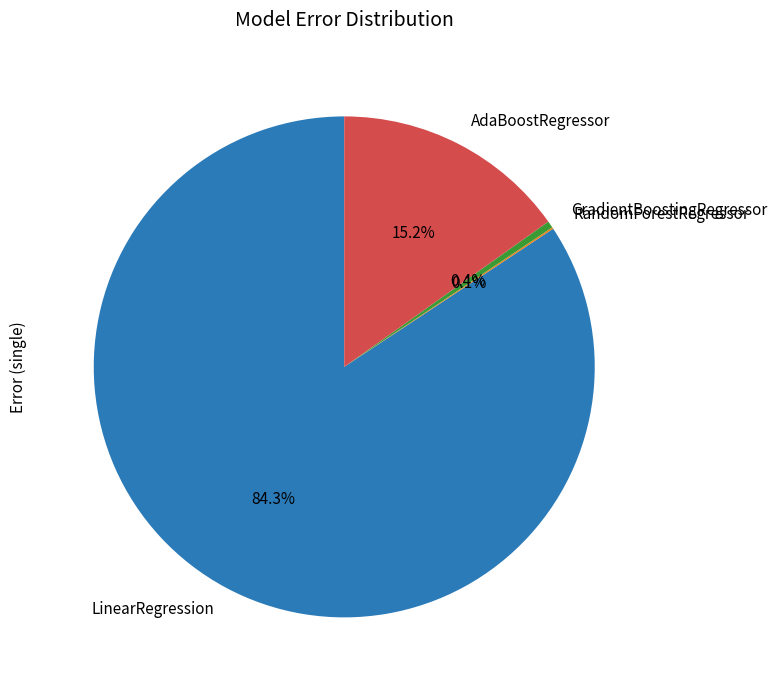

Is it true that LinearRegression is 84% of the pie?

True